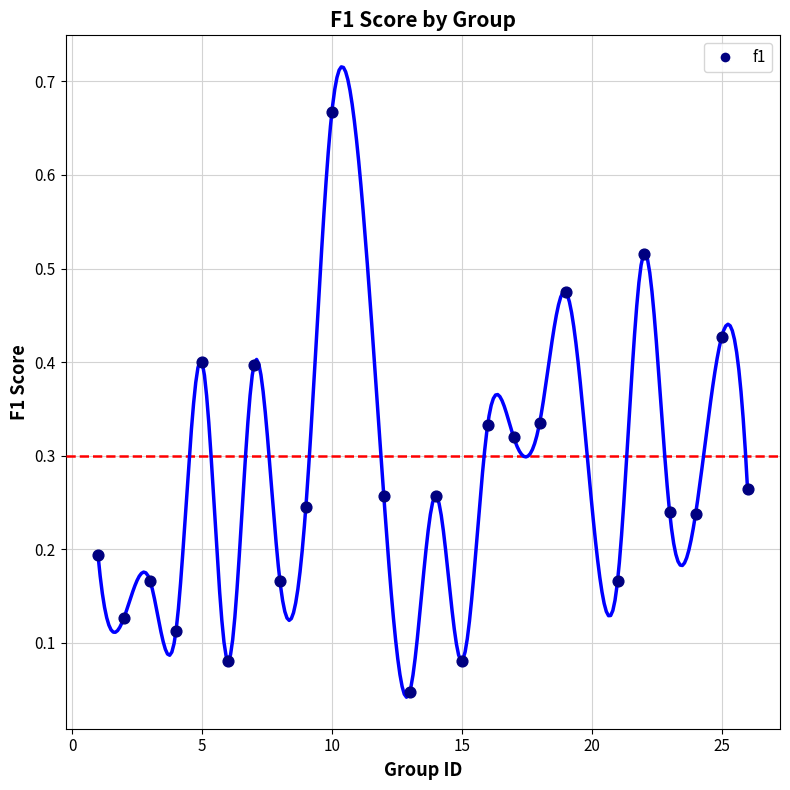

What is the range of X values (max minus min)?

25.0